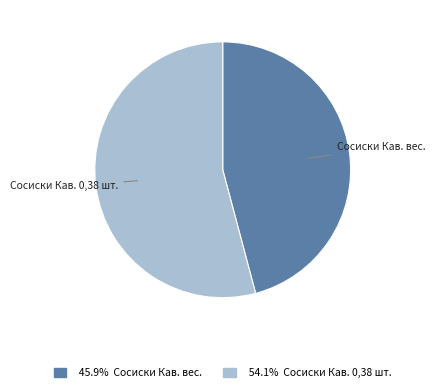

Is there any slice that represents more than half of the pie?

Yes